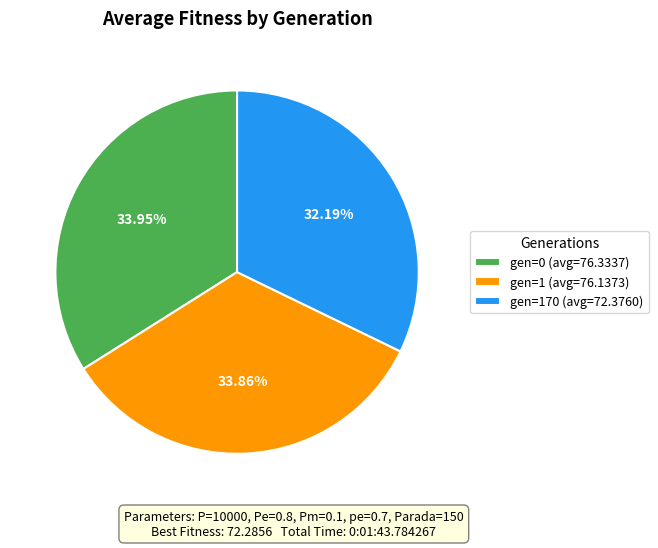

What is the ratio of the value at gen=0 (avg=76.3337) to the value at gen=1 (avg=76.1373)?

1.0